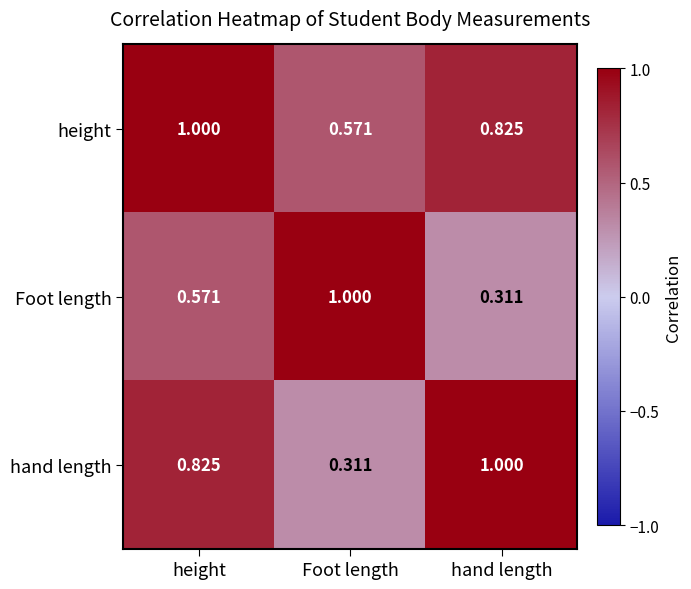

At which label is height closest to 0?

Foot length